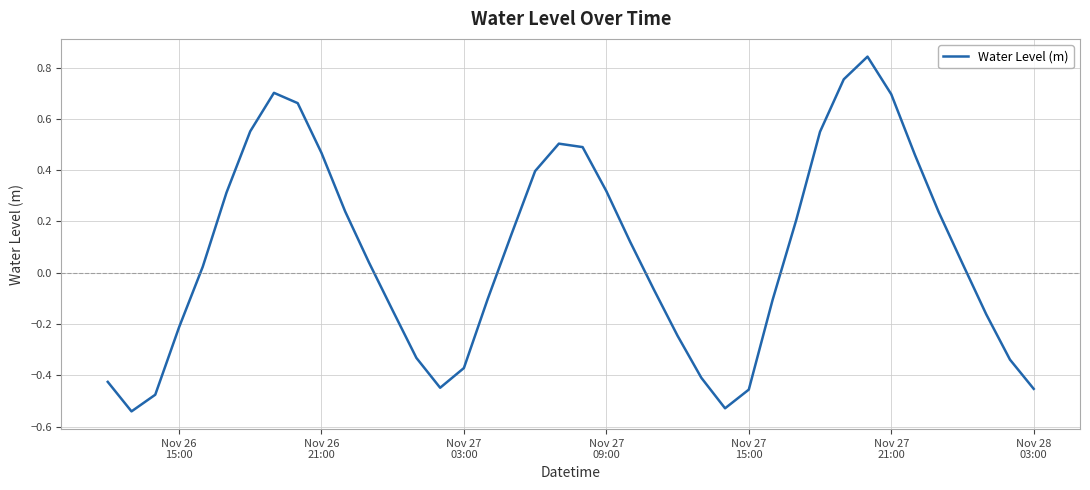

What is the difference between the maximum and minimum values?

1.4